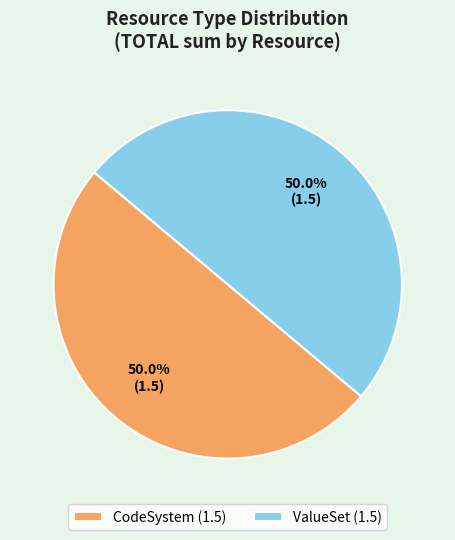

How many segments does this pie chart have?

2